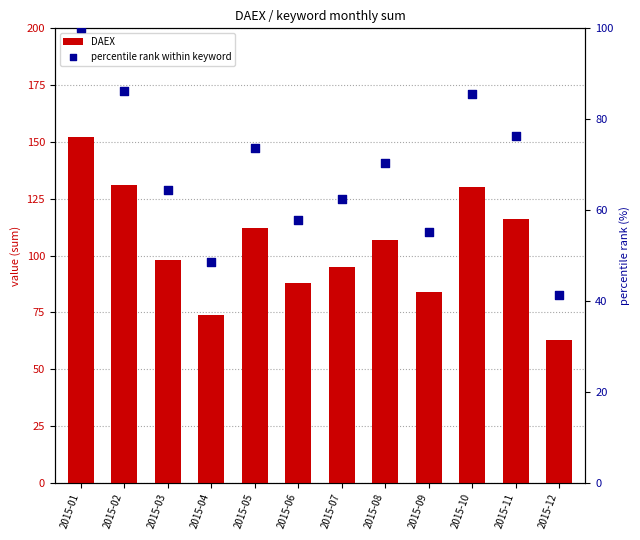

At which category is the sum across all series the highest?

2015-01